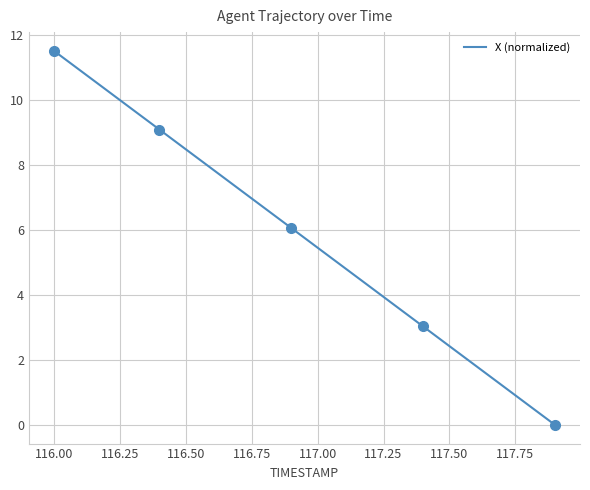

What is the highest value of the X (normalized) series?

11.5